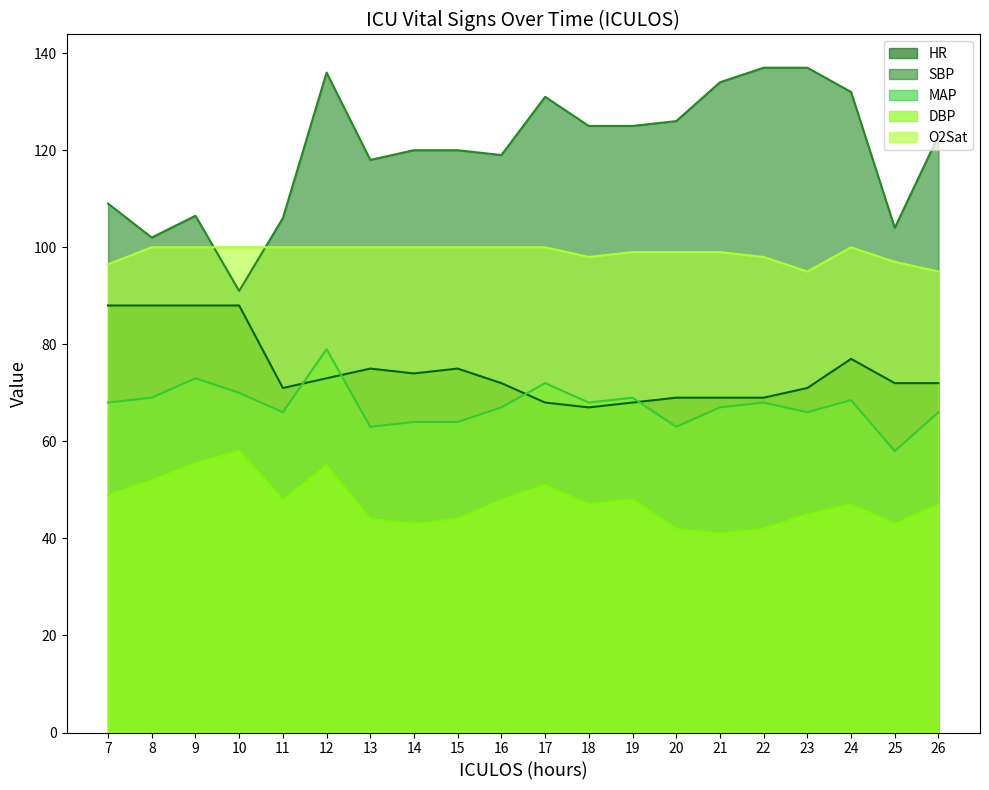

How many series are shown in this chart?

5